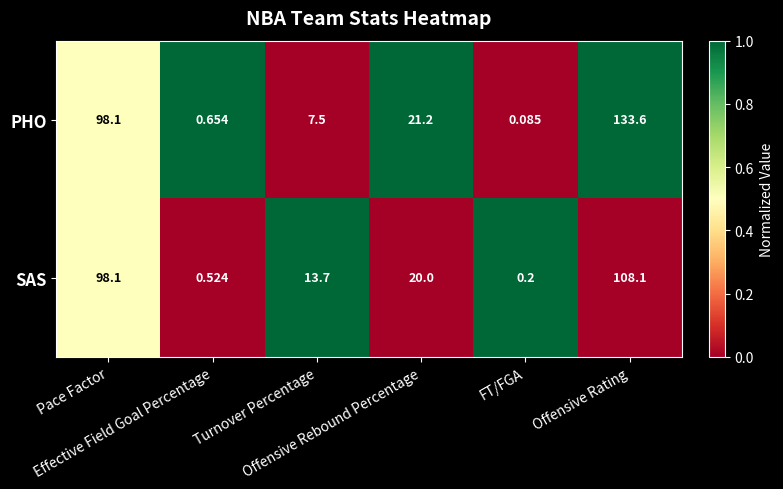

Which series has the largest total across all categories?

PHO